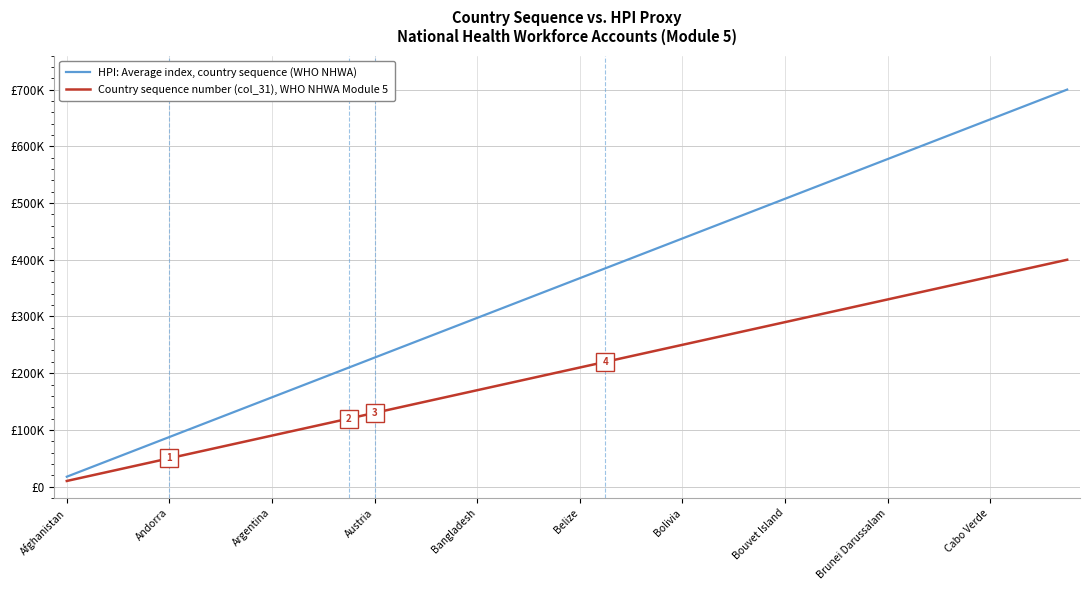

What are all the series names shown in the legend?

HPI: Average index, country sequence (WHO NHWA), Country sequence number (col_31), WHO NHWA Module 5